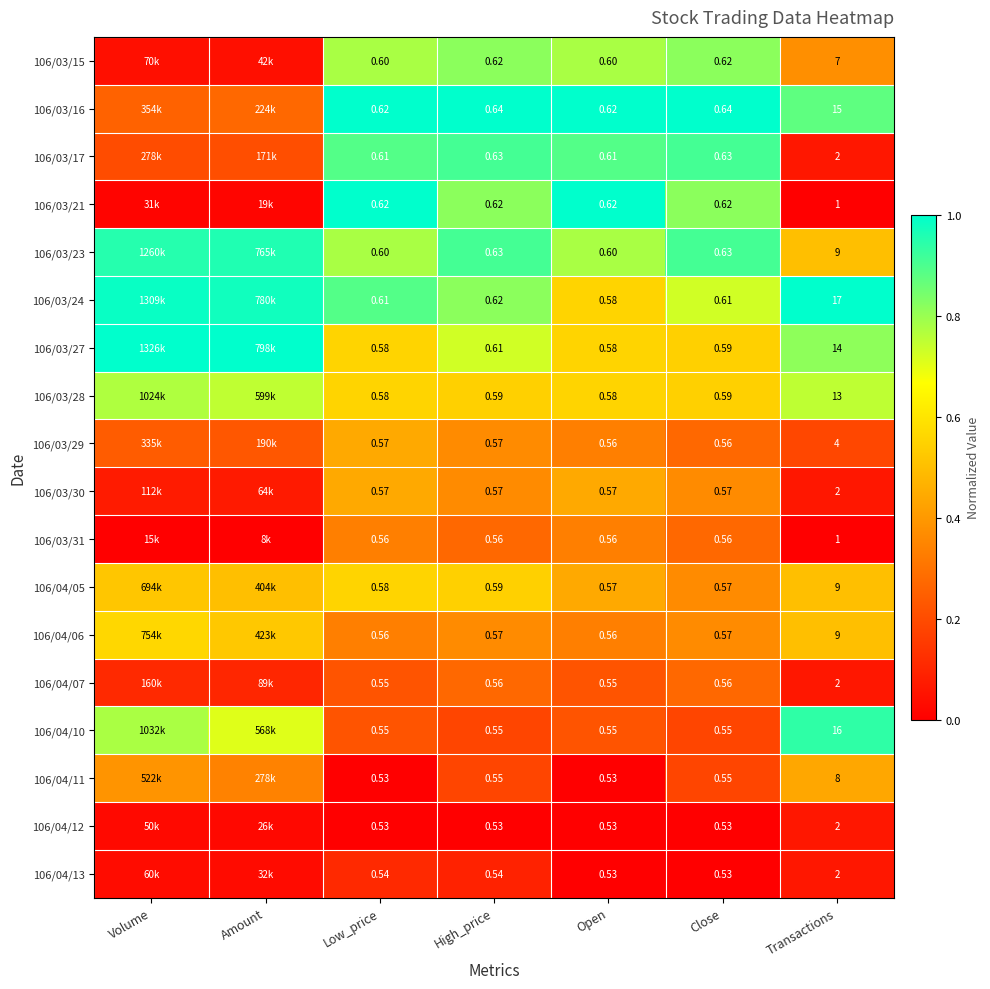

Is the value of 106/03/24 at Open greater than the value of 106/03/21 at Transactions?

No